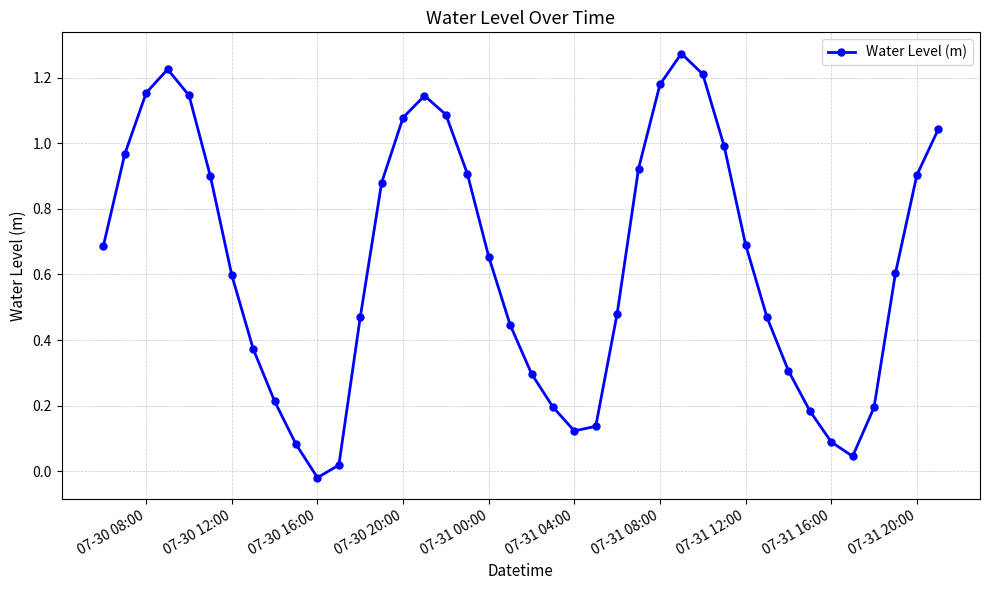

How many interior local valleys (lower than both neighbors) does the data have?

3